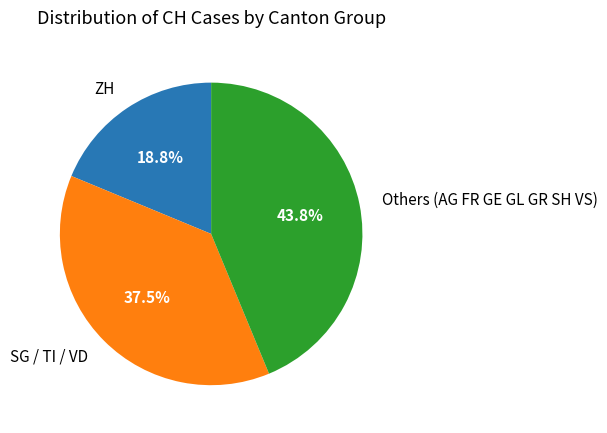

Count the number of slices in the pie.

3